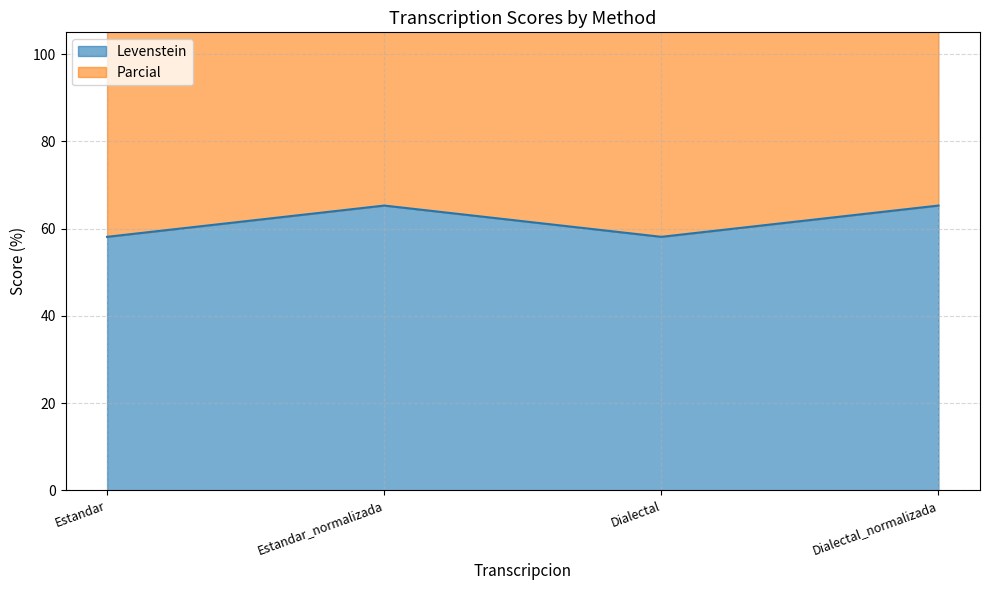

At Dialectal_normalizada, list the series in order from largest to smallest.

Levenstein, Parcial